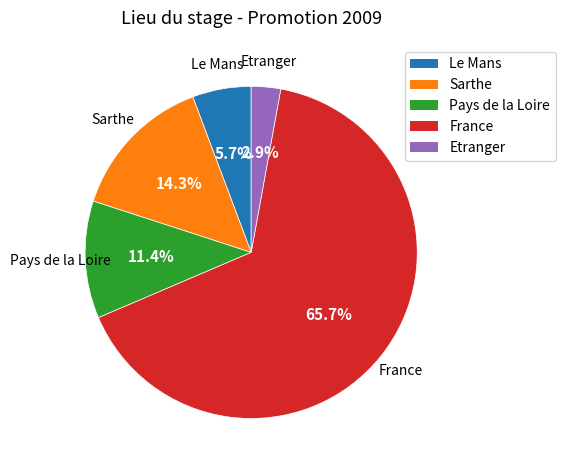

The Sarthe slice represents 3% of the pie. True or false?

False